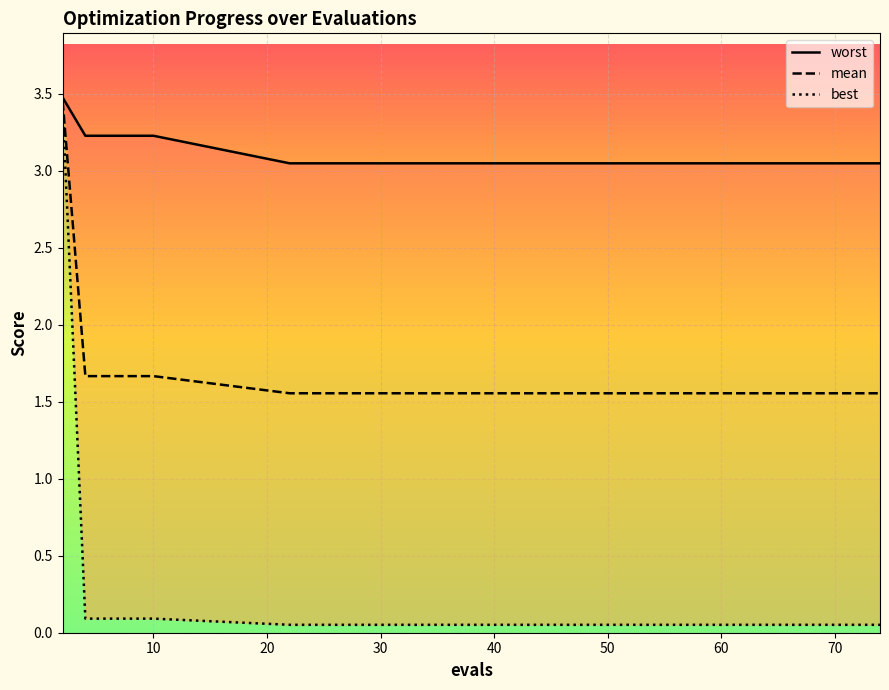

Which series has the largest range (max minus min)?

best